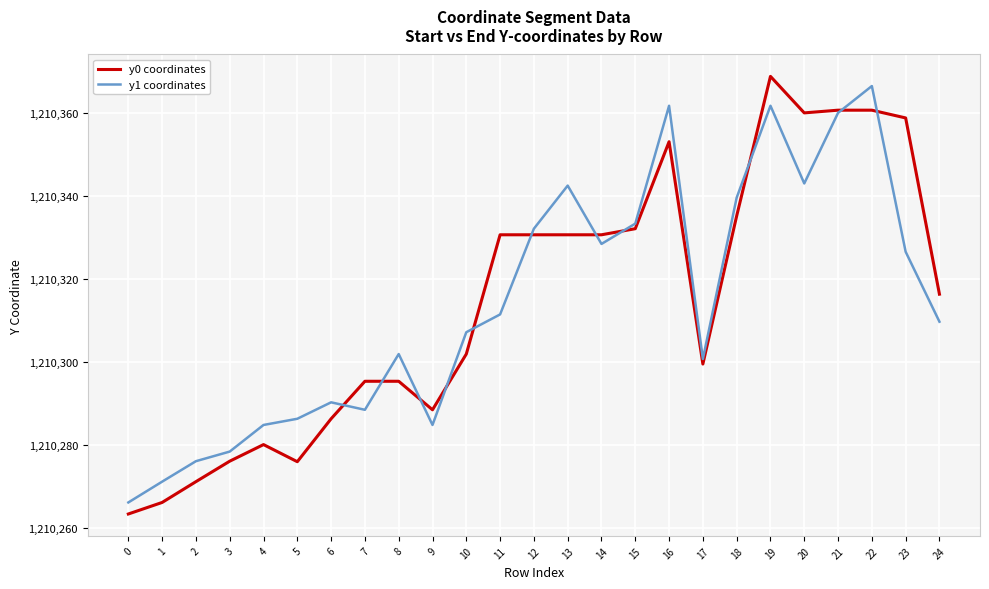

Is the value of y1 coordinates at 0 greater than the value of y0 coordinates at 20?

No